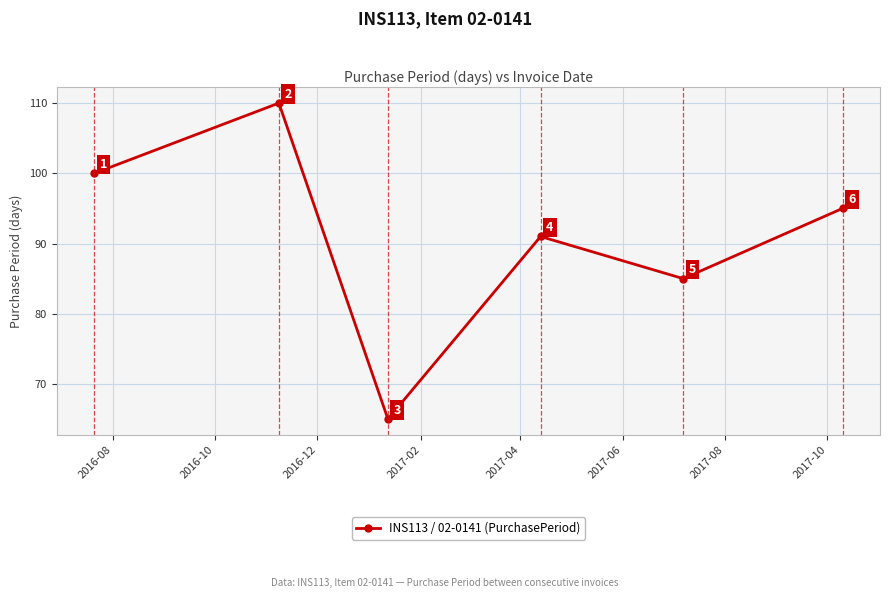

True or false: the data has more than 0 interior local peaks.

True